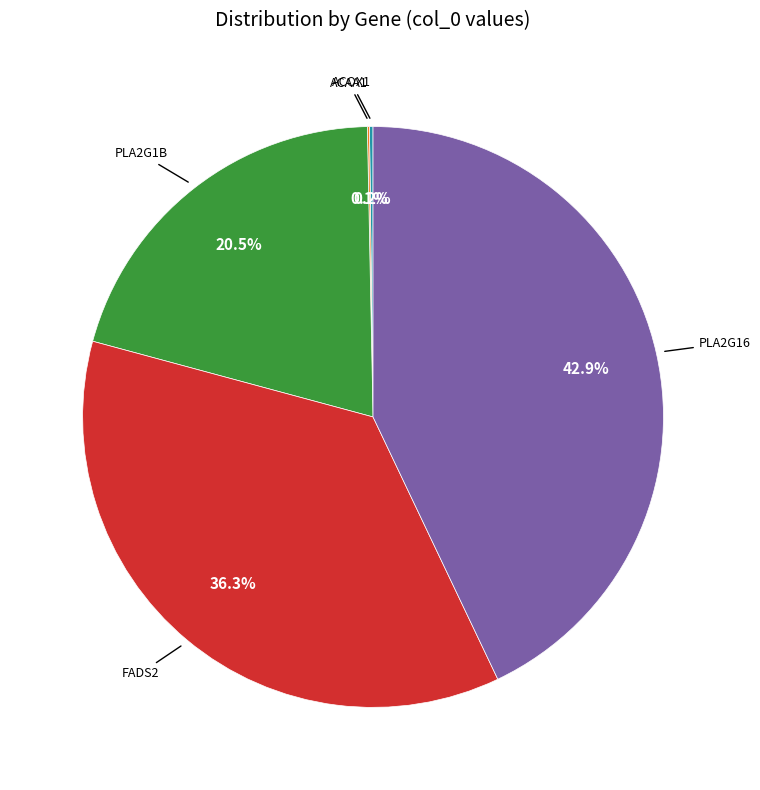

To the nearest percent, what is the average slice percentage?

20%